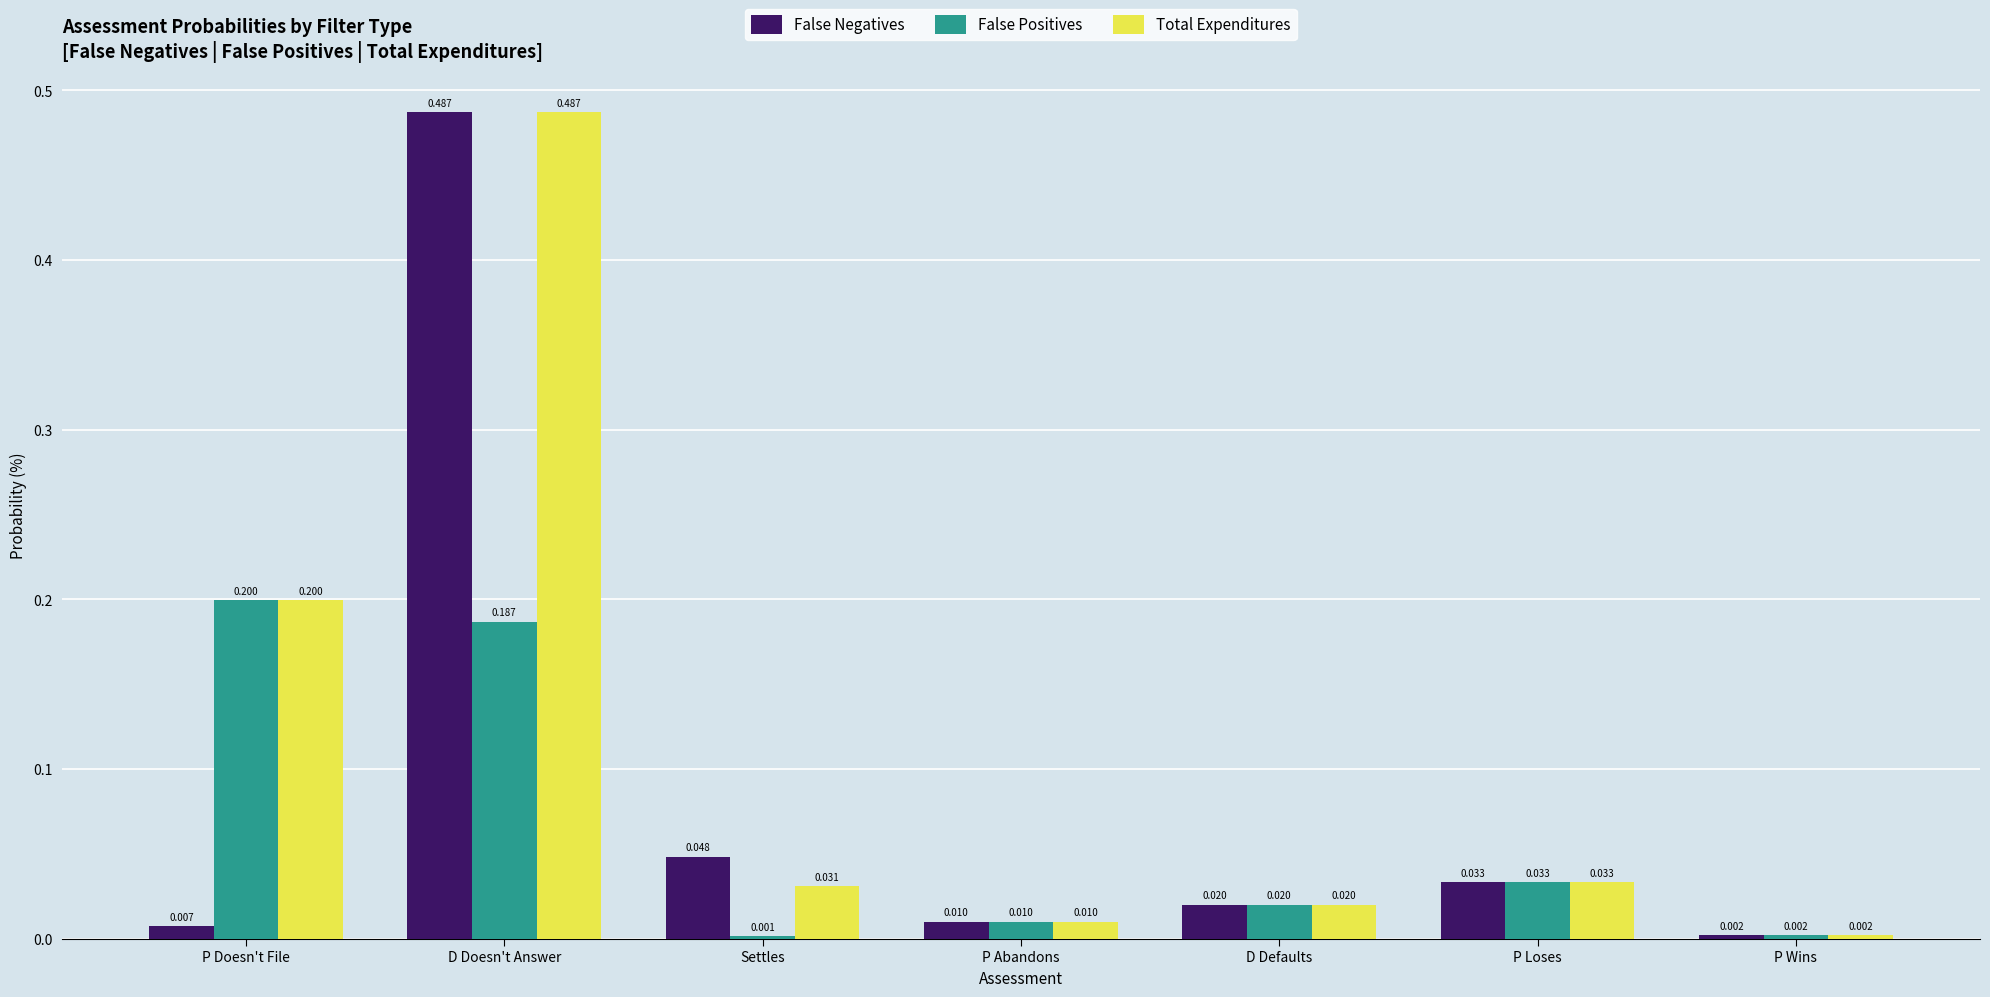

At which label is False Positives closest to 0?

Settles